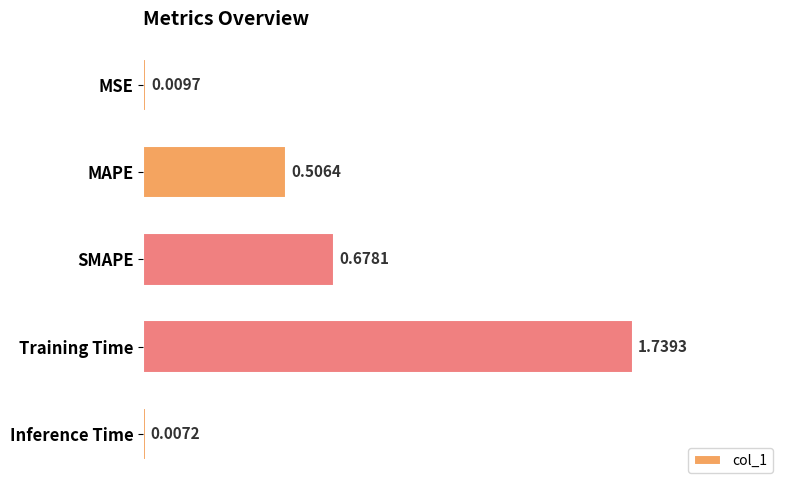

Rank the categories by value from lowest to highest.

Inference Time, MSE, MAPE, SMAPE, Training Time